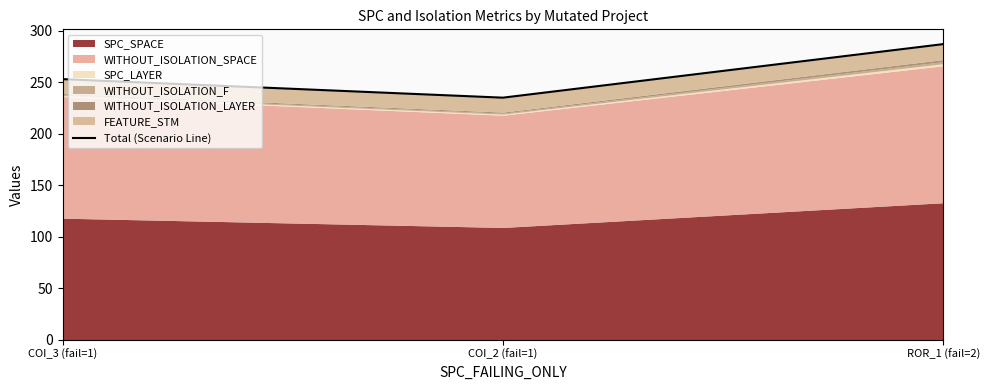

Between COI_3 (fail=1) and COI_2 (fail=1), which is larger?

COI_3 (fail=1)